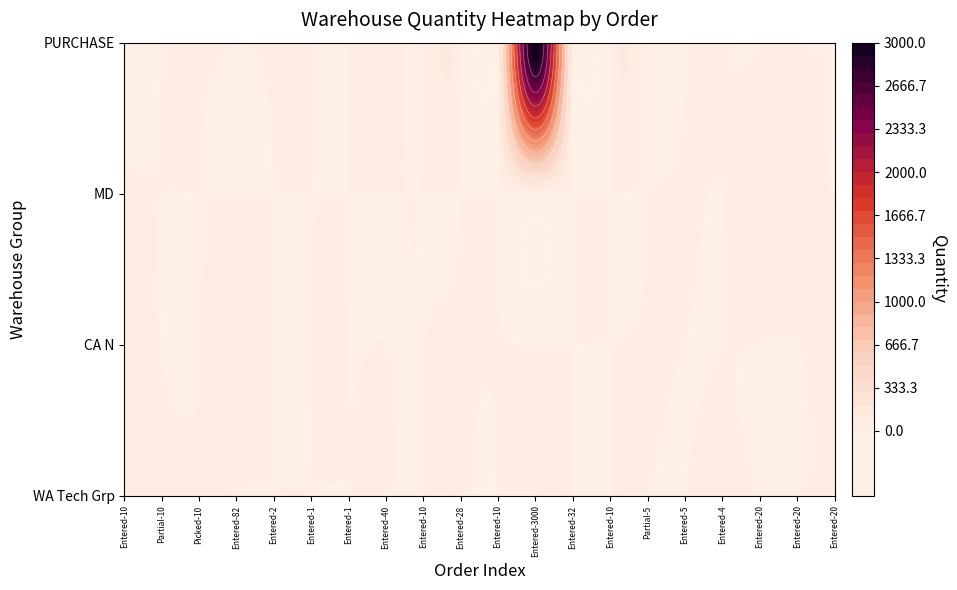

At which category is the sum across all series the highest?

Entered-3000